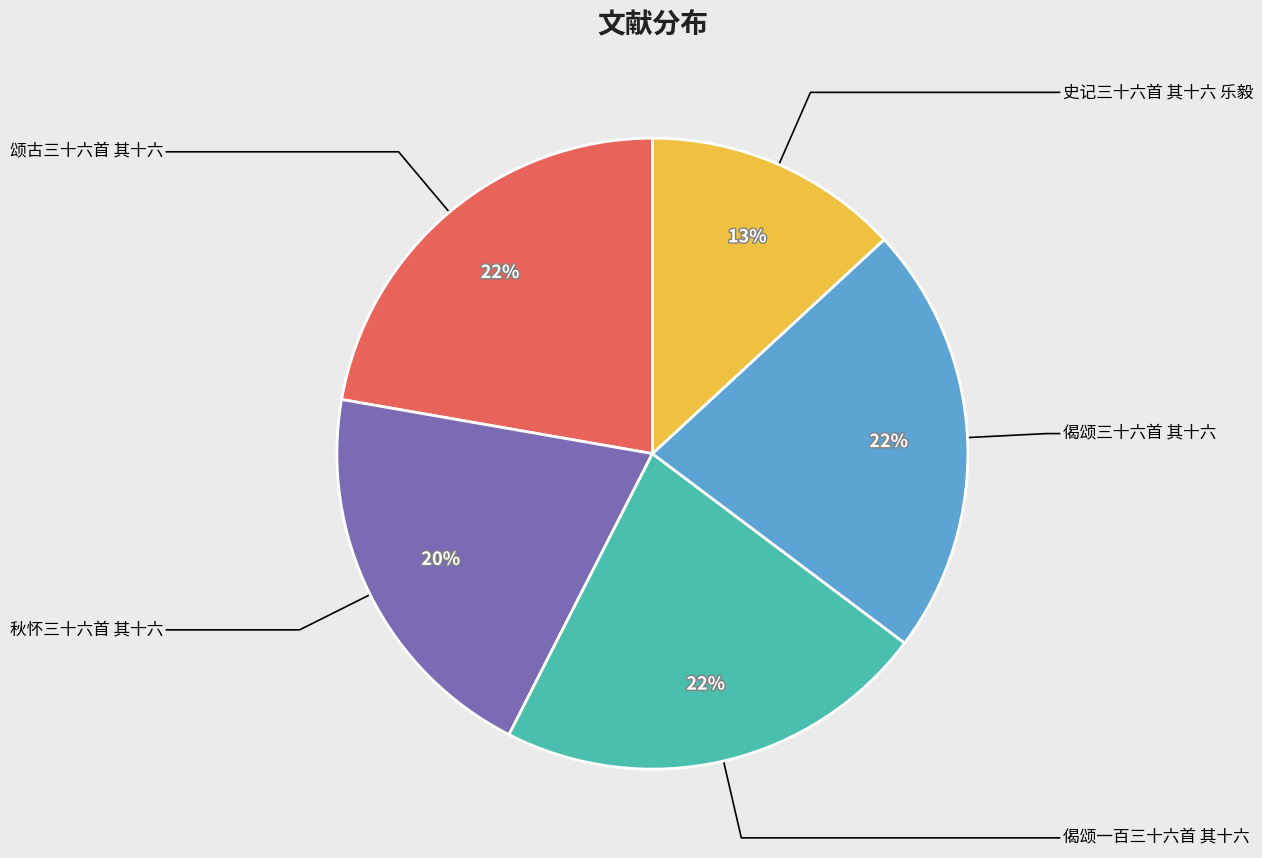

Is there any slice that represents more than half of the pie?

No